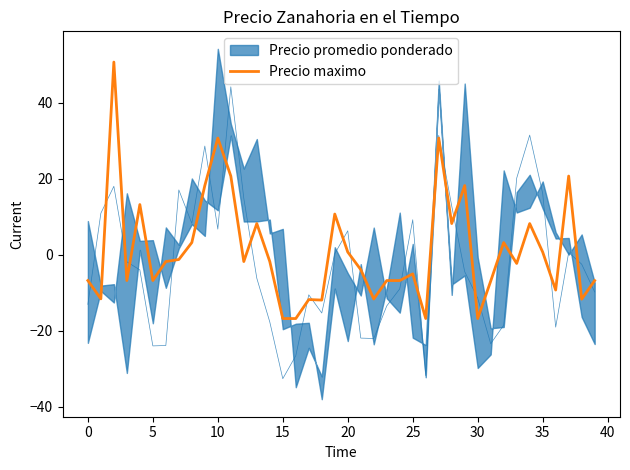

How many positive values are there?

16